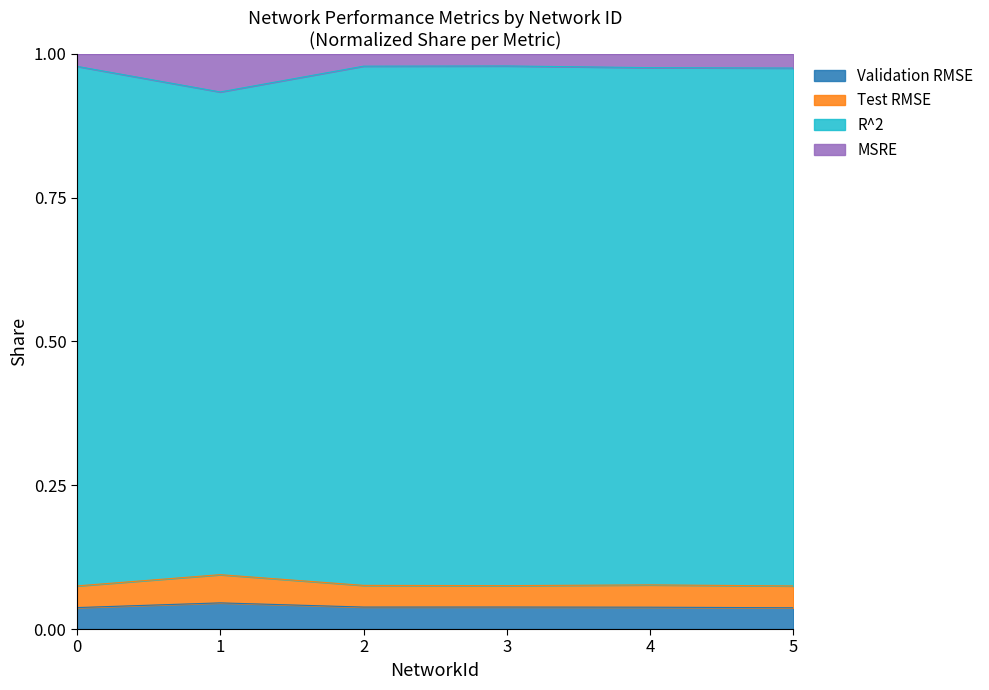

What is the total value across all series at 0?

1.0